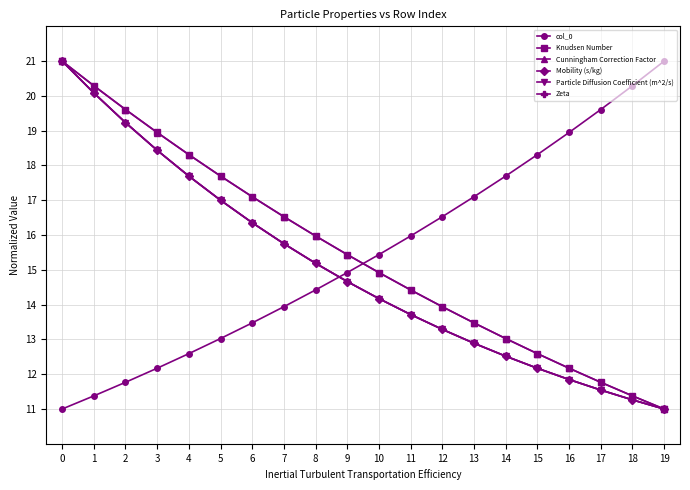

Does the chart have visible grid lines?

Yes